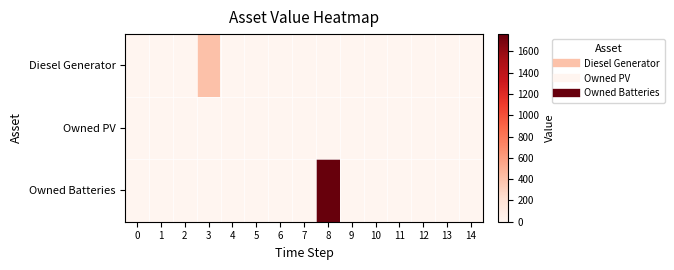

What is the difference between the highest and lowest values at 3?

400